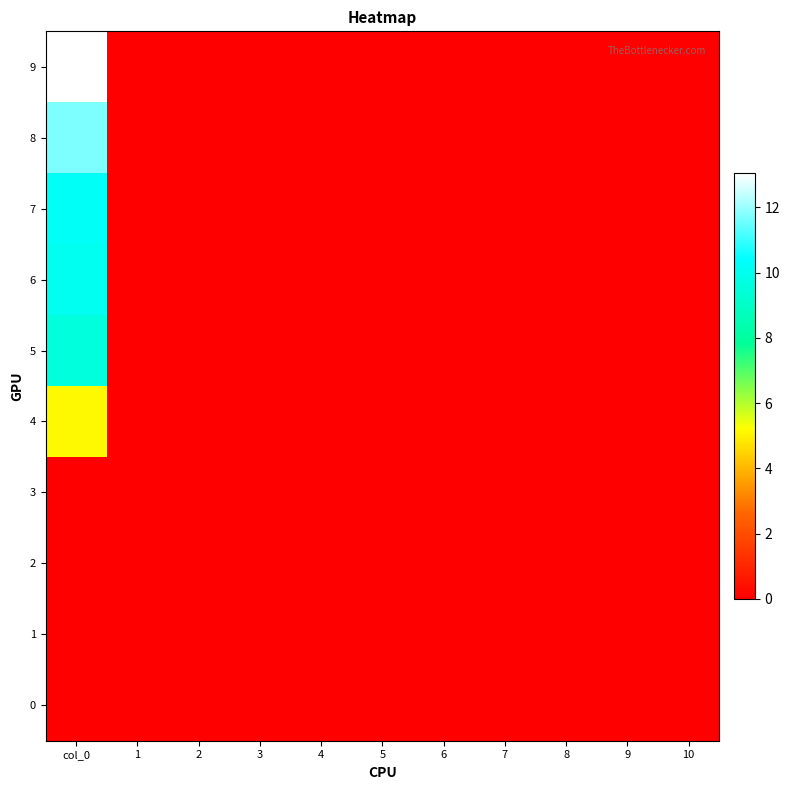

How many categories are shown in the chart?

11